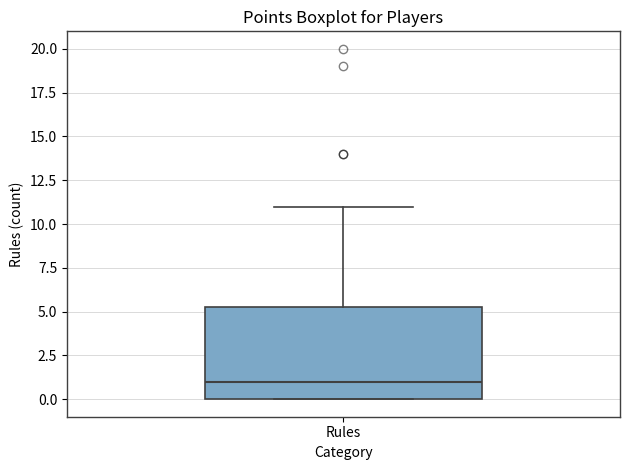

Transcribe this box plot: give where the median line is, the range the box spans, and where the two whiskers end, as read against the y-axis. The values are not printed on the chart, so give them approximately, as read against the axis.

median 1.0, box 0.0 to 5.5, whiskers 0.0 to 11.0